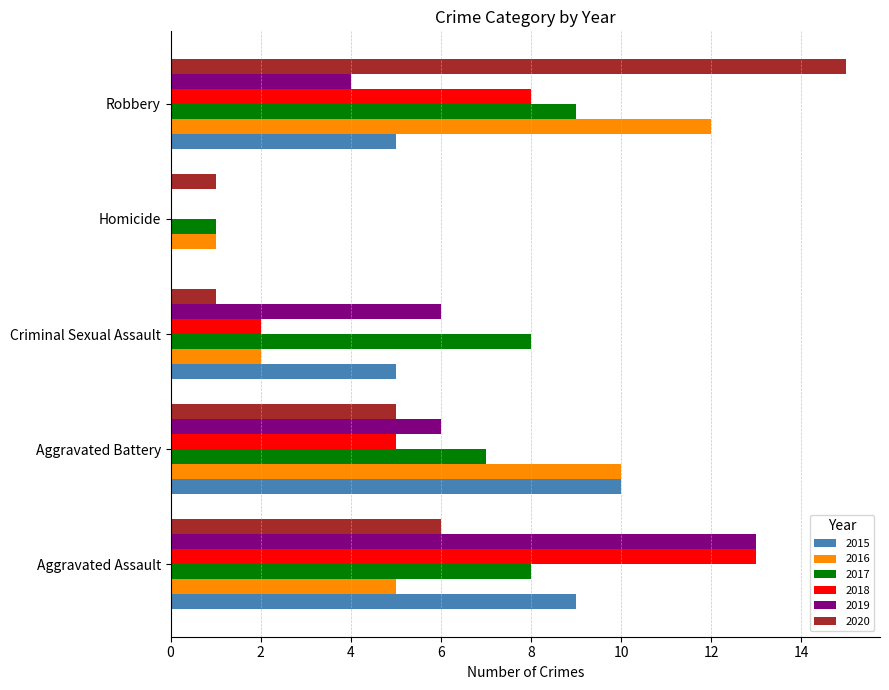

At which label does 2017 reach its peak?

Robbery